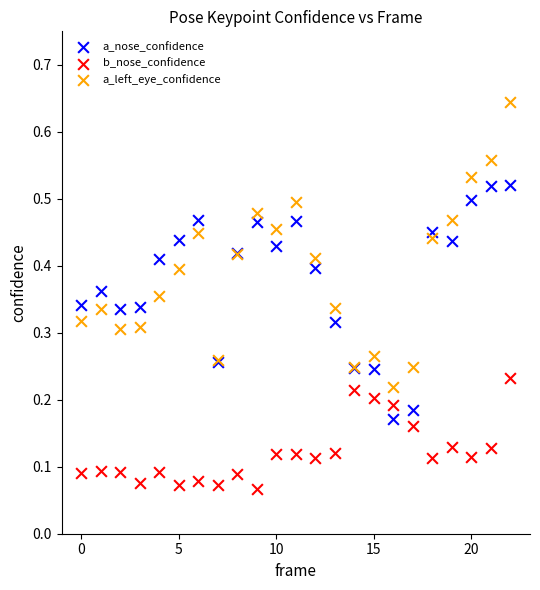

Which series reaches the maximum Y coordinate?

a_left_eye_confidence